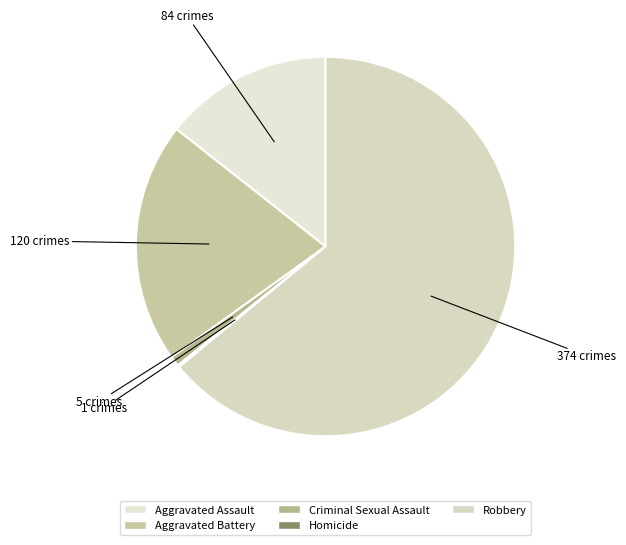

Combined, what portion of the pie is Aggravated Assault and Criminal Sexual Assault?

15.2%